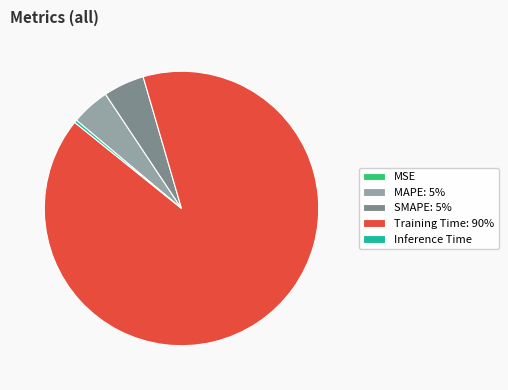

True or false: SMAPE accounts for 10% of the total.

False